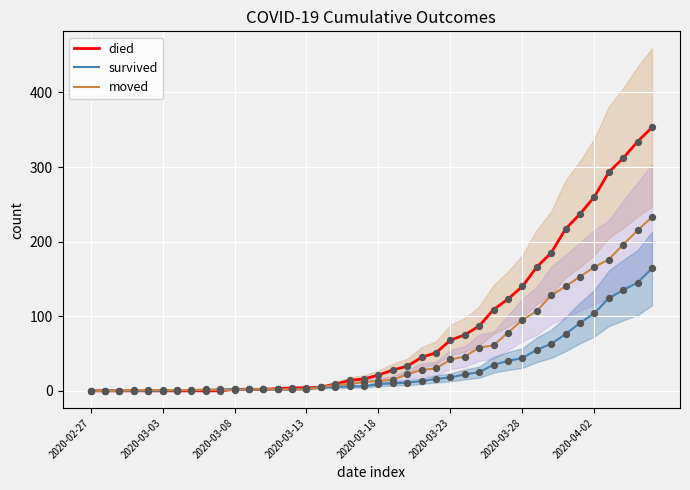

Which series contains the highest Y value?

died